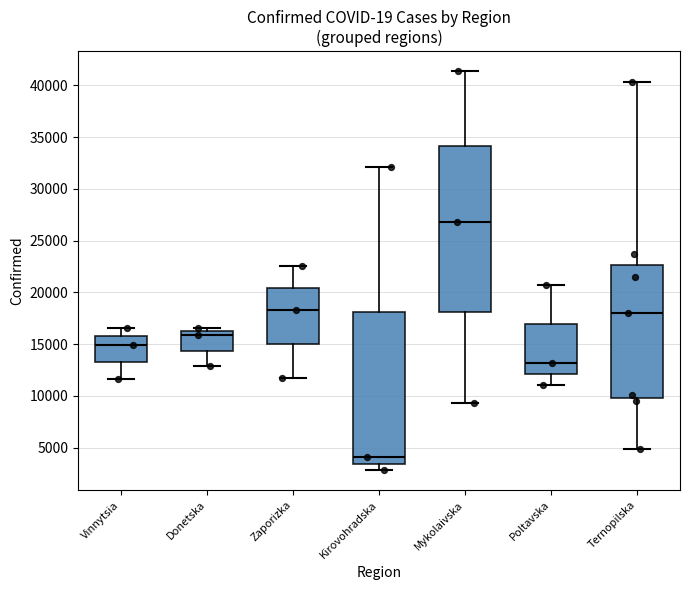

Reading left to right, read every box against the y-axis: the position of its median line, the range the box covers, and the ends of its whiskers. The values are not printed on the chart, so give them approximately, as read against the axis.

Vinnytsia: median 15000, box 13500 to 15500, whiskers 11500 to 16500
Donetska: median 16000 (just below the box's upper edge), box 14500 to 16000, whiskers 13000 to 16500
Zaporizka: median 18500, box 15000 to 20500, whiskers 12000 to 22500
Kirovohradska: median 4000, box 3500 to 18000, whiskers 3000 to 32000
Mykolaivska: median 27000, box 18000 to 34000, whiskers 9500 to 41500
Poltavska: median 13000, box 12000 to 17000, whiskers 11000 to 20500
Ternopilska: median 18000, box 10000 to 22500, whiskers 5000 to 40500